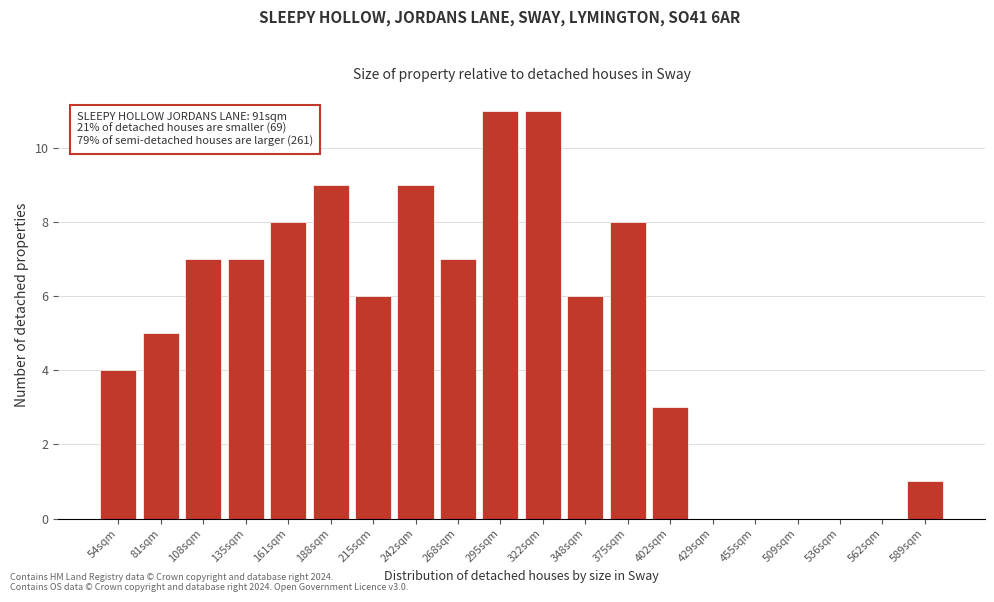

Reading left to right, transcribe all the data shown in this chart.

54sqm=4	81sqm=5	108sqm=7	135sqm=7	161sqm=8	188sqm=9	215sqm=6	242sqm=9	268sqm=7	295sqm=11	322sqm=11	348sqm=6	375sqm=8	402sqm=3	429sqm=0	455sqm=0	509sqm=0	536sqm=0	562sqm=0	589sqm=1